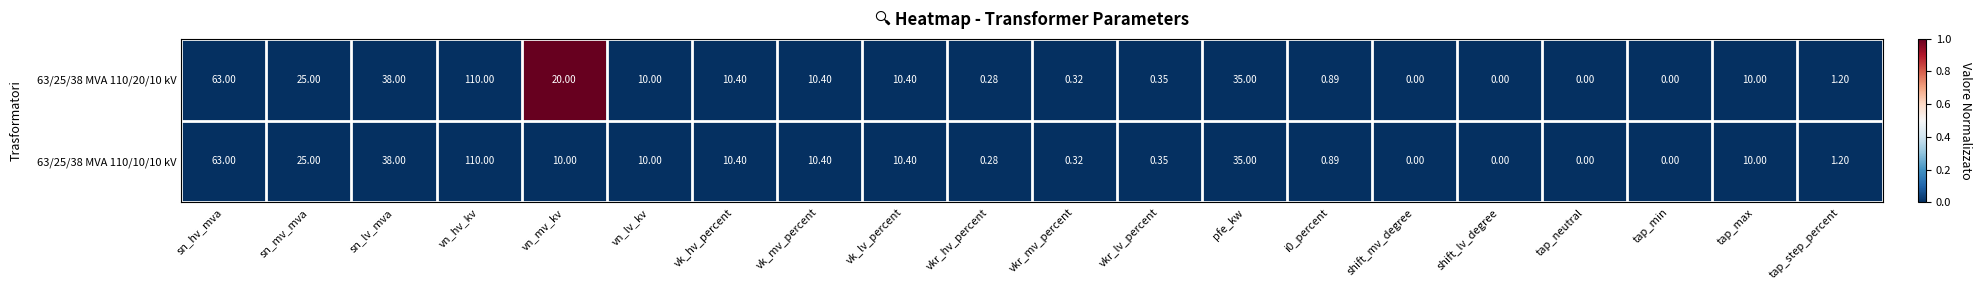

At which label is 63/25/38 MVA 110/20/10 kV closest to 55?

sn_hv_mva